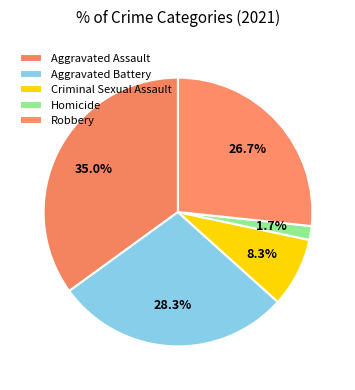

Is there a majority slice in this chart?

No